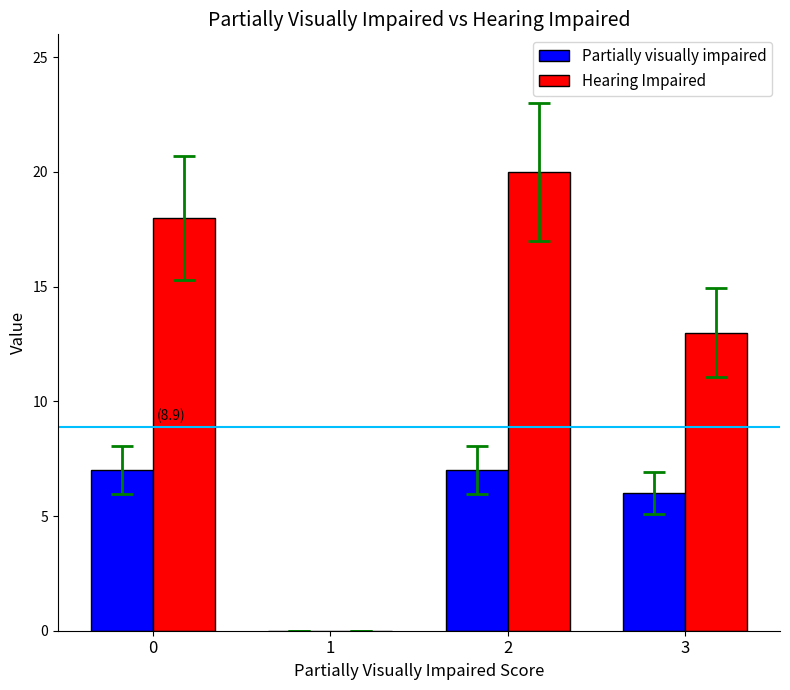

Are the bars horizontal?

No